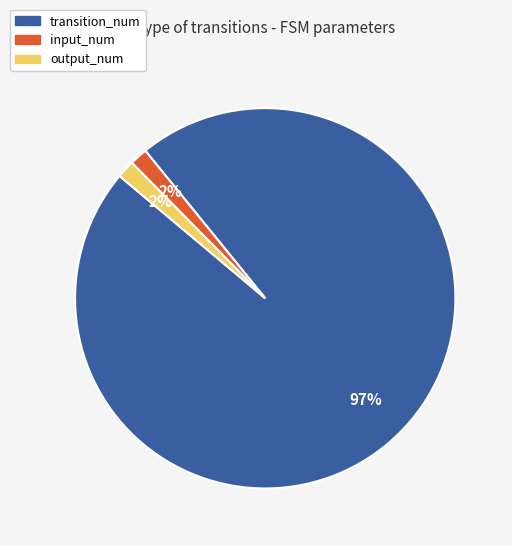

To the nearest percent, what is the average slice percentage?

33%